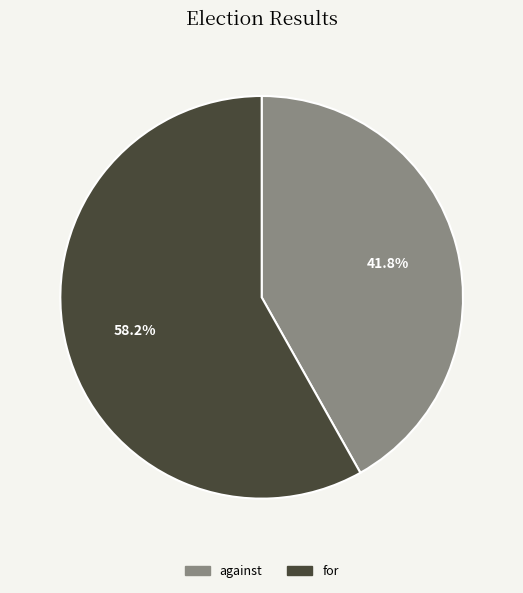

Approximately how many times larger is the value at against compared to for?

0.7